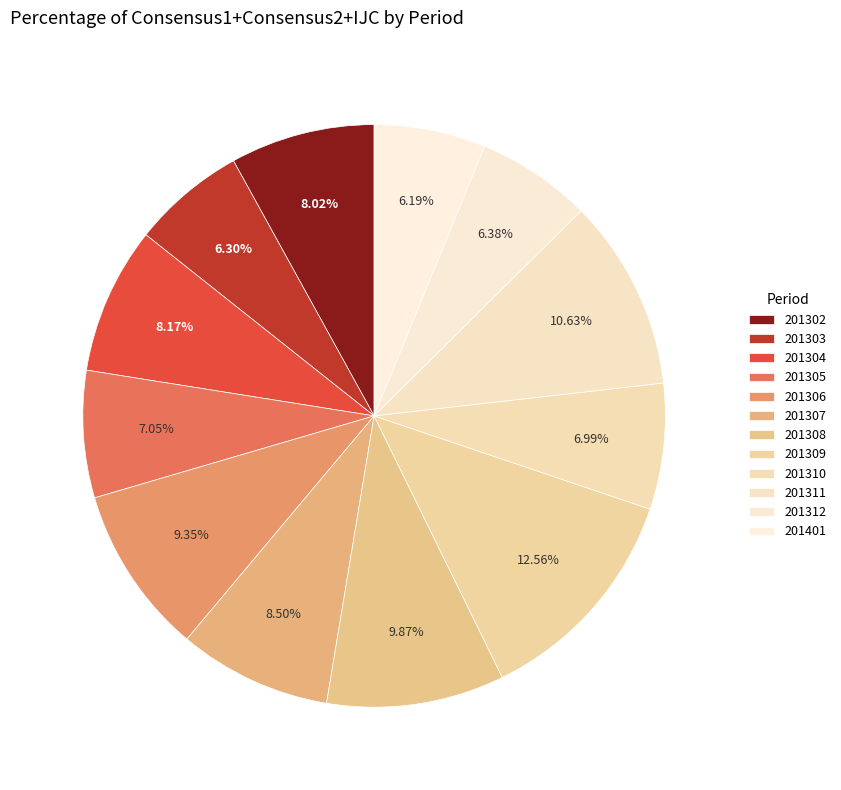

Count the number of slices in the pie.

12